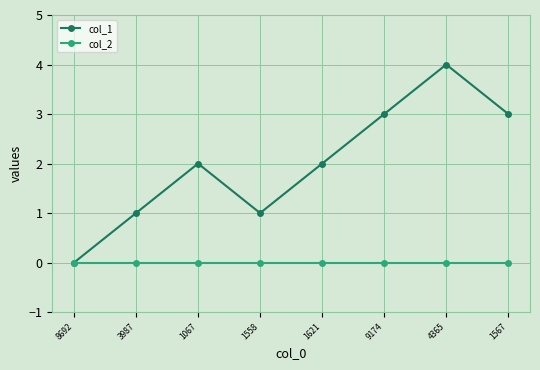

What is the difference between the highest and lowest values at 1558?

1